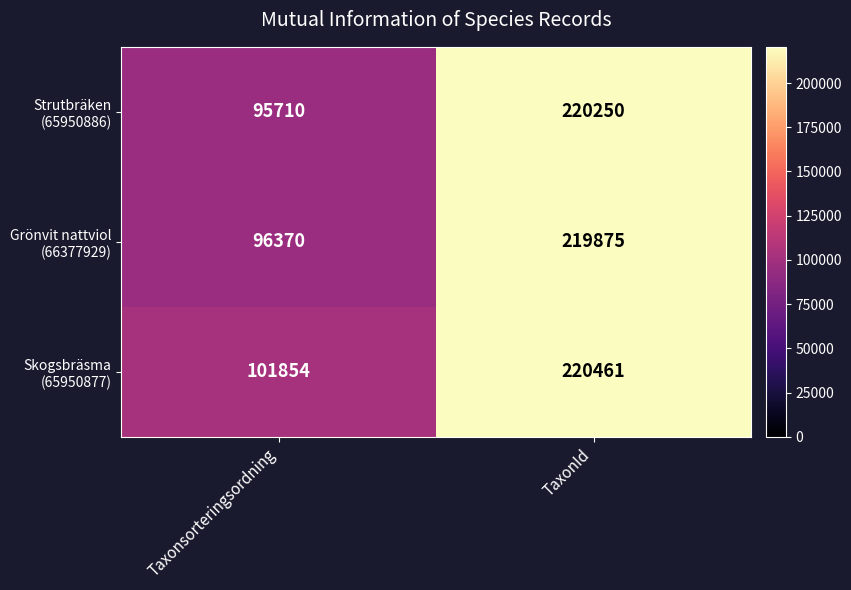

What is the maximum value shown in the chart?

220461